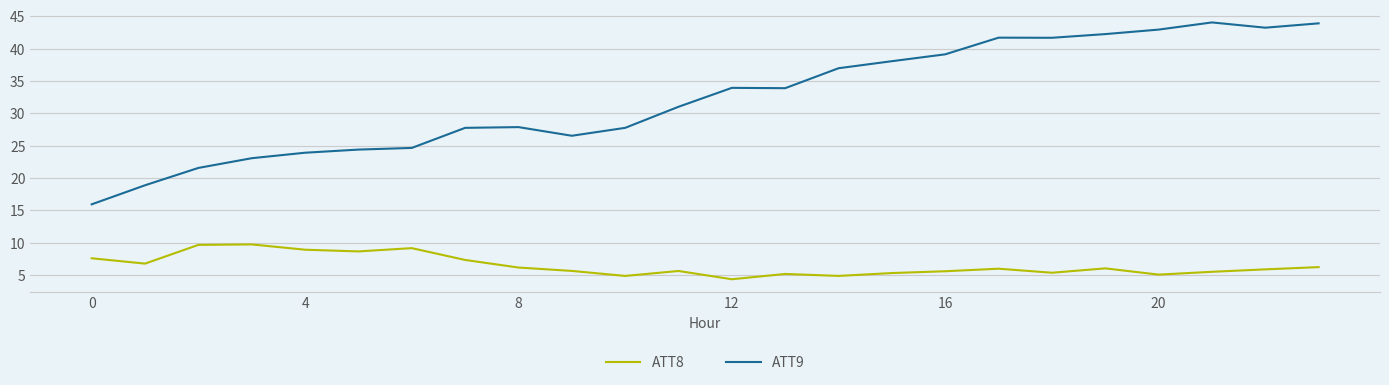

What is the difference between the maximum and minimum values in the ATT8 series?

5.4